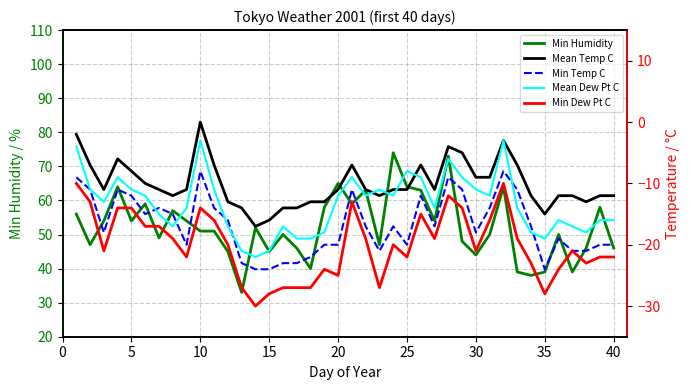

Reading right to left, list all the values displayed in this chart.

Min Humidity: 46	58	46	39	50	39	38	39	64	50	44	48	73	54	63	64	74	47	63	59	65	58	40	46	50	45	52	33	45	51	51	54	57	49	59	54	64	54	47	56
Mean Temp C: -12	-12	-13	-12	-12	-15	-12	-7	-3	-9	-9	-5	-4	-11	-7	-11	-11	-12	-11	-7	-11	-13	-13	-14	-14	-16	-17	-14	-13	-7	0	-11	-12	-11	-10	-8	-6	-11	-7	-2
Min Temp C: -20	-20	-21	-21	-19	-24	-17	-11	-8	-14	-18	-11	-9	-17	-12	-20	-17	-21	-17	-11	-20	-20	-22	-23	-23	-24	-24	-23	-16	-14	-8	-20	-15	-14	-15	-12	-11	-18	-11	-9
Mean Dew Pt C: -16	-16	-18	-17	-16	-19	-18	-14	-3	-12	-11	-9	-6	-14	-9	-8	-12	-11	-12	-9	-12	-18	-19	-19	-17	-21	-22	-21	-17	-11	-3	-14	-17	-15	-12	-11	-9	-13	-11	-4
Min Dew Pt C: -22	-22	-23	-21	-24	-28	-23	-19	-10	-16	-21	-14	-12	-19	-15	-22	-20	-27	-19	-13	-25	-24	-27	-27	-27	-28	-30	-27	-20	-16	-14	-22	-19	-17	-17	-14	-14	-21	-13	-10